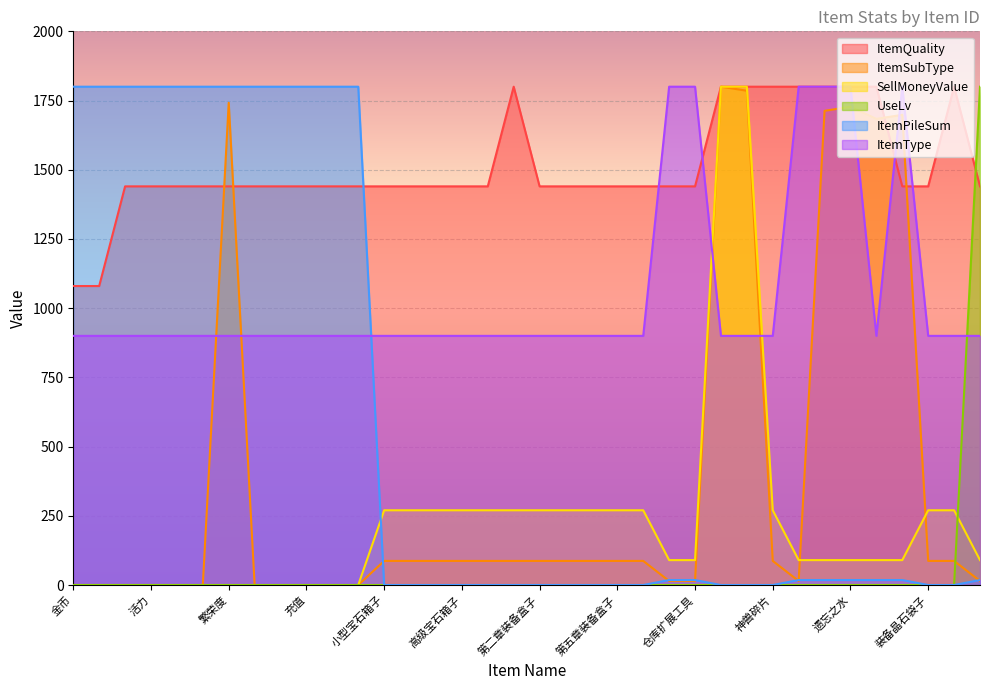

Which series has the largest total across all categories?

ItemQuality